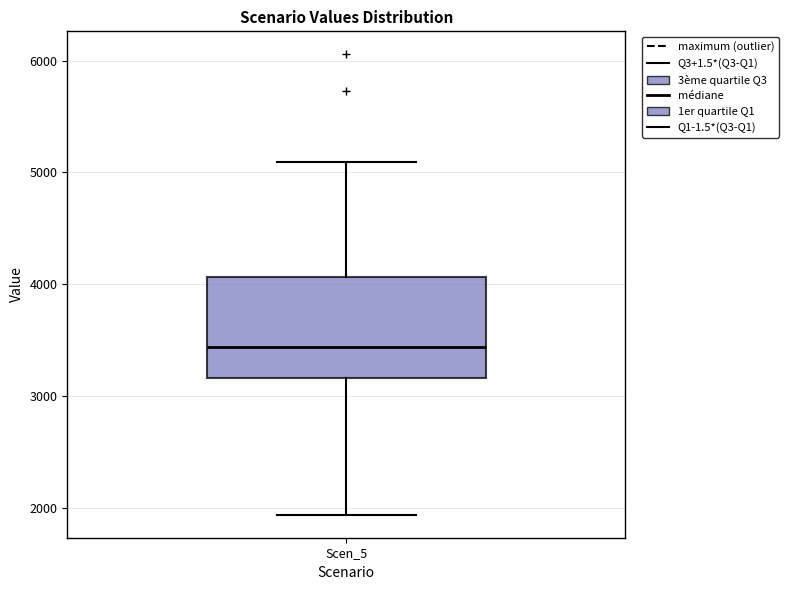

Read this box plot against the y-axis: the position of the median line, the range covered by the box, and the ends of both whiskers. The values are not printed on the chart, so give them approximately, as read against the axis.

median 3400, box 3200 to 4100, whiskers 1900 to 5100